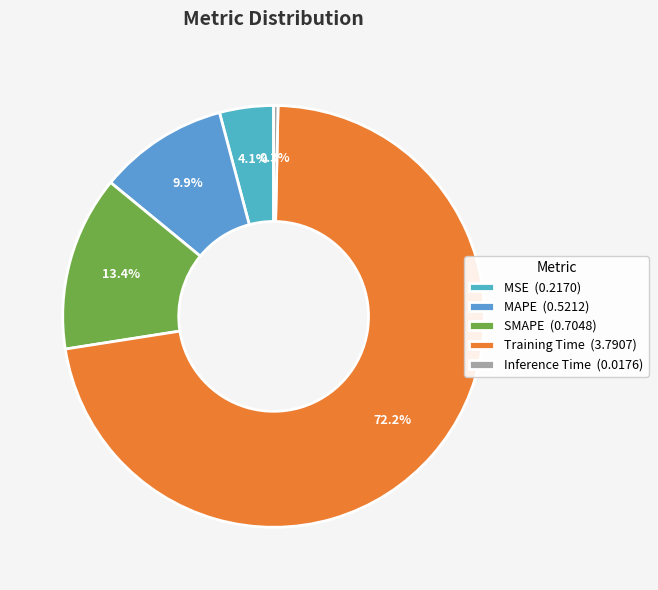

Rank the categories by value from highest to lowest.

Training Time, SMAPE, MAPE, MSE, Inference Time